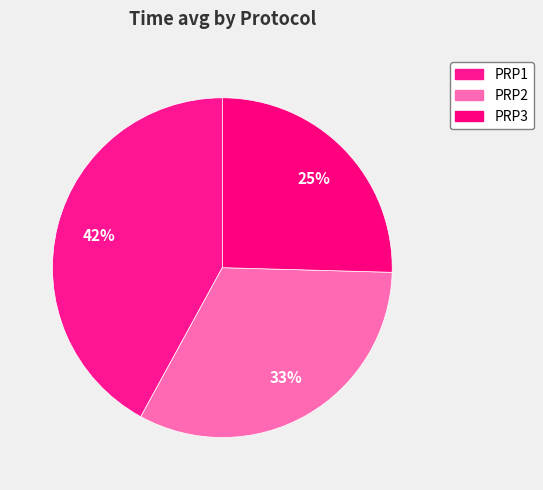

How many segments does this pie chart have?

3